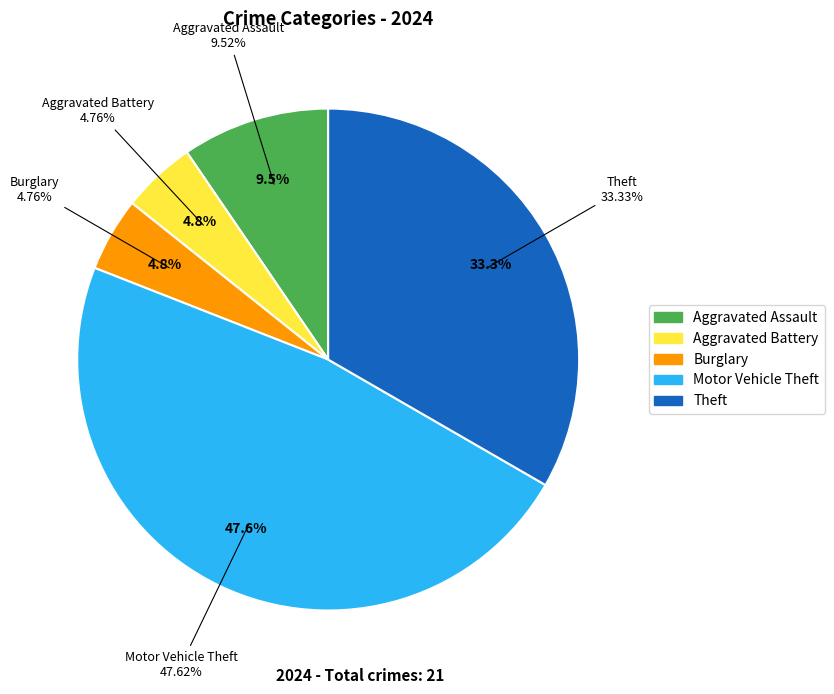

To the nearest percent, what is the difference between the largest and smallest slice percentages?

43%